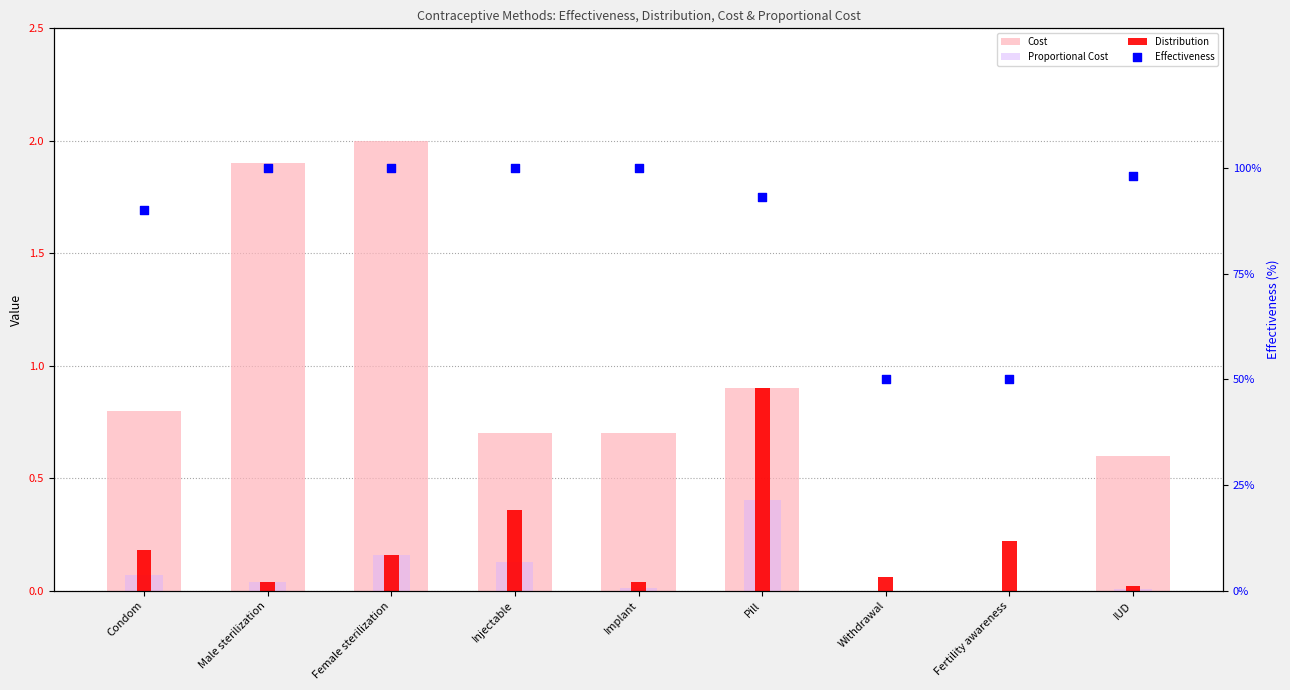

At how many categories does at least one series exceed 99?

4